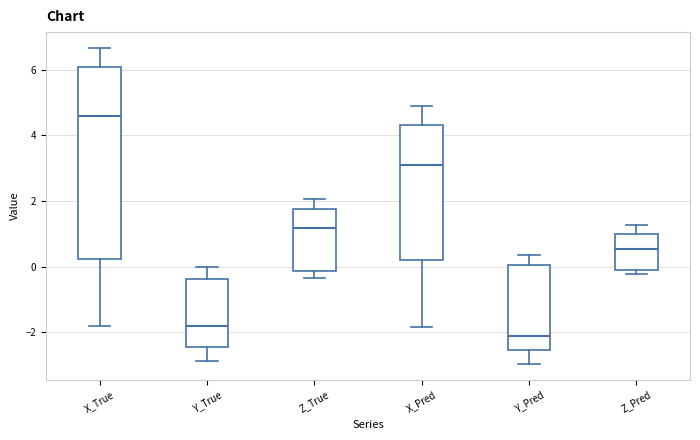

Which box's median line is the lowest?

Y_Pred